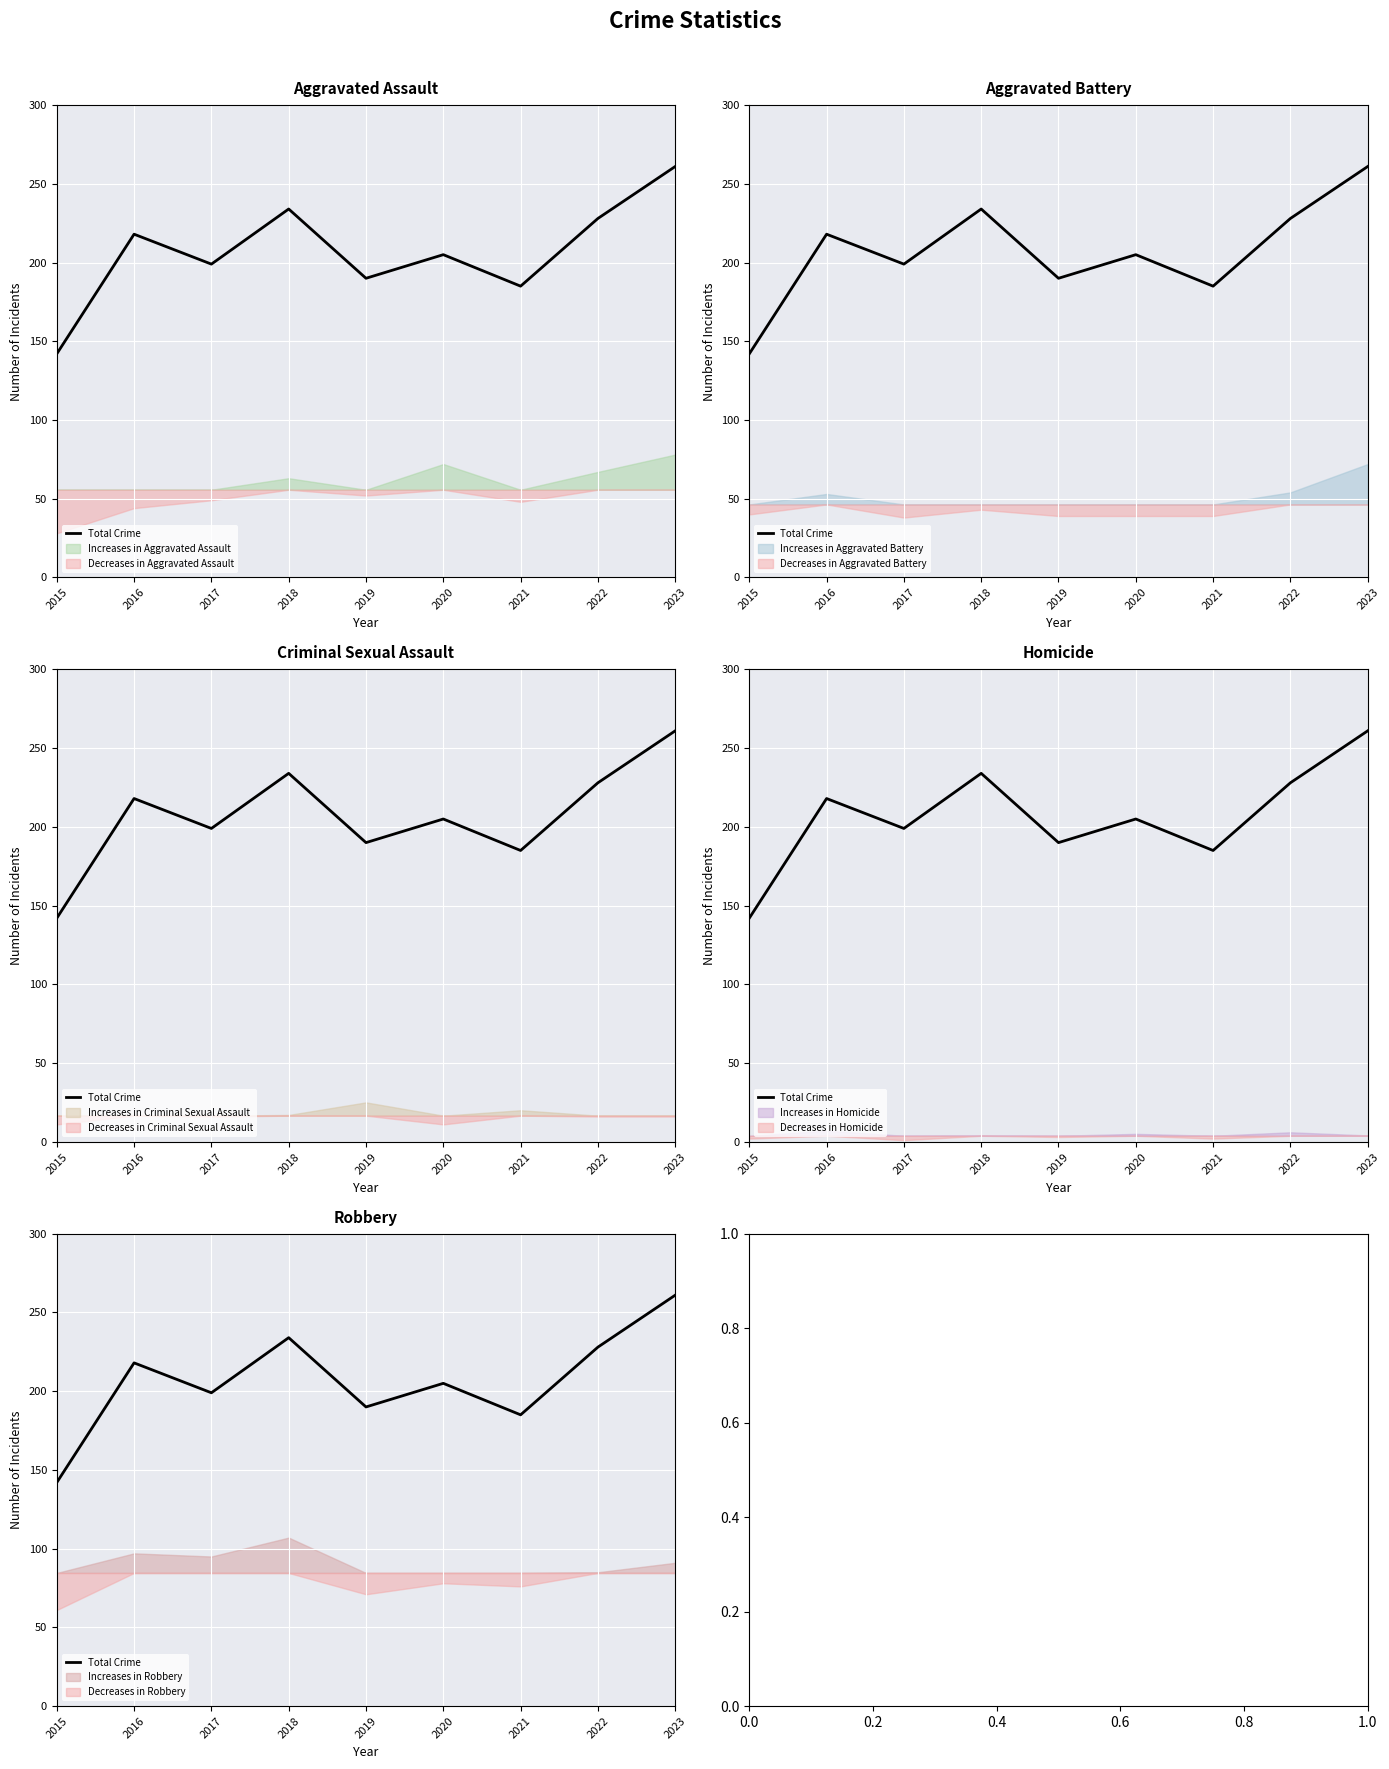

Is it true that the value at 2015 is 239?

False